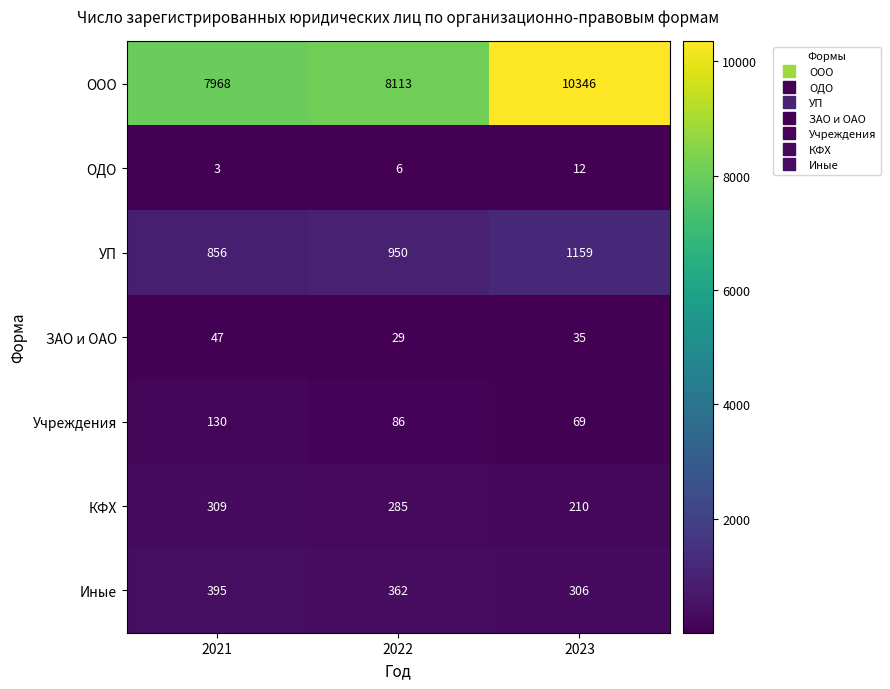

Reading left to right, transcribe all the data shown in this chart.

ООО: 2021=7968	2022=8113	2023=10346
ОДО: 2021=3	2022=6	2023=12
УП: 2021=856	2022=950	2023=1159
ЗАО и ОАО: 2021=47	2022=29	2023=35
Учреждения: 2021=130	2022=86	2023=69
КФХ: 2021=309	2022=285	2023=210
Иные: 2021=395	2022=362	2023=306